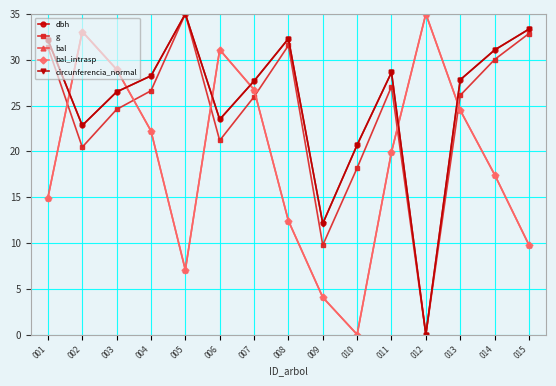

Is it true that g equals 21.2 at 006?

True